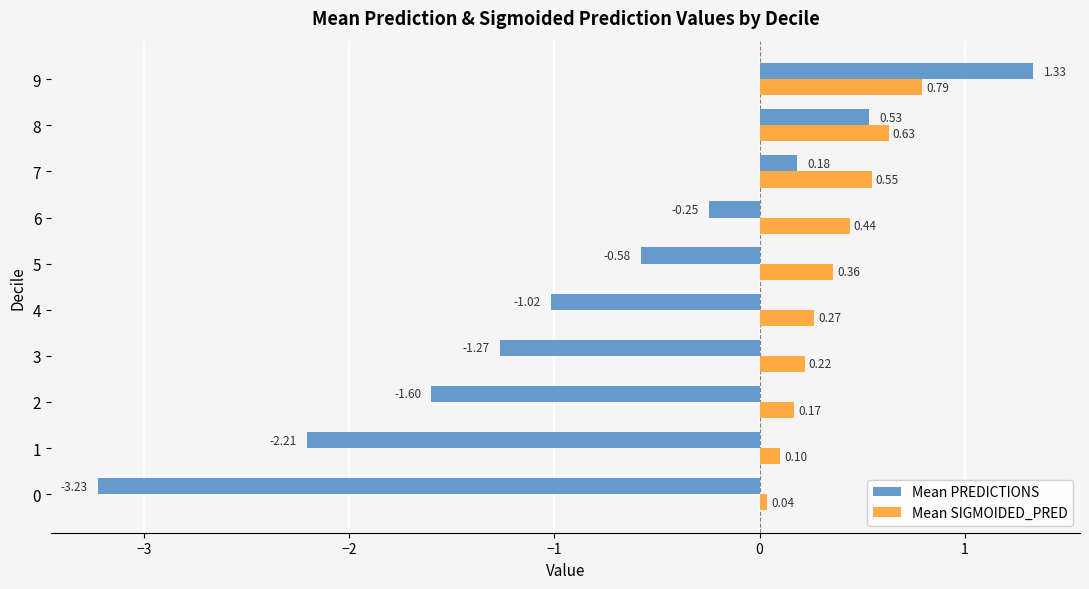

At which category is the sum across all series the highest?

9